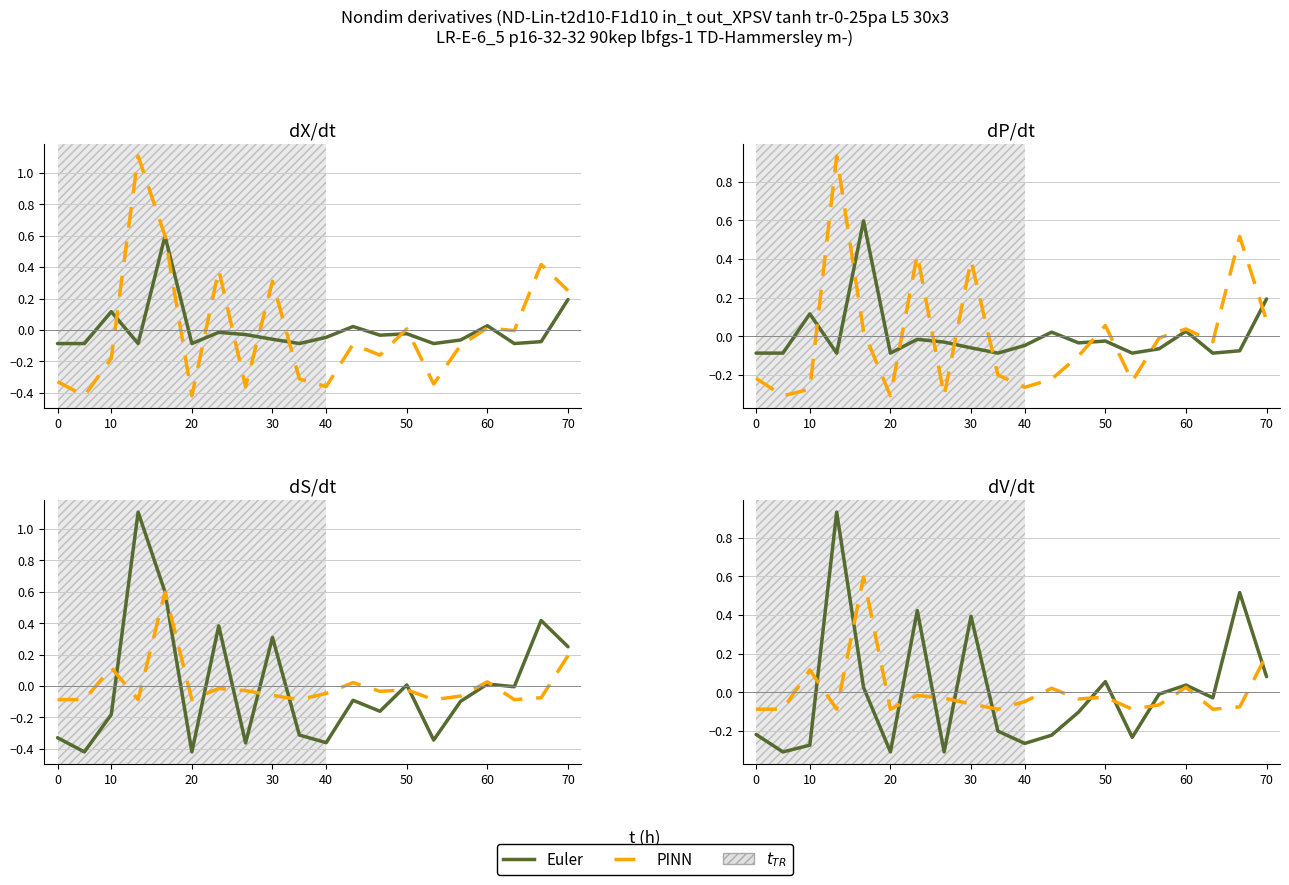

How many categories are shown in the chart?

20